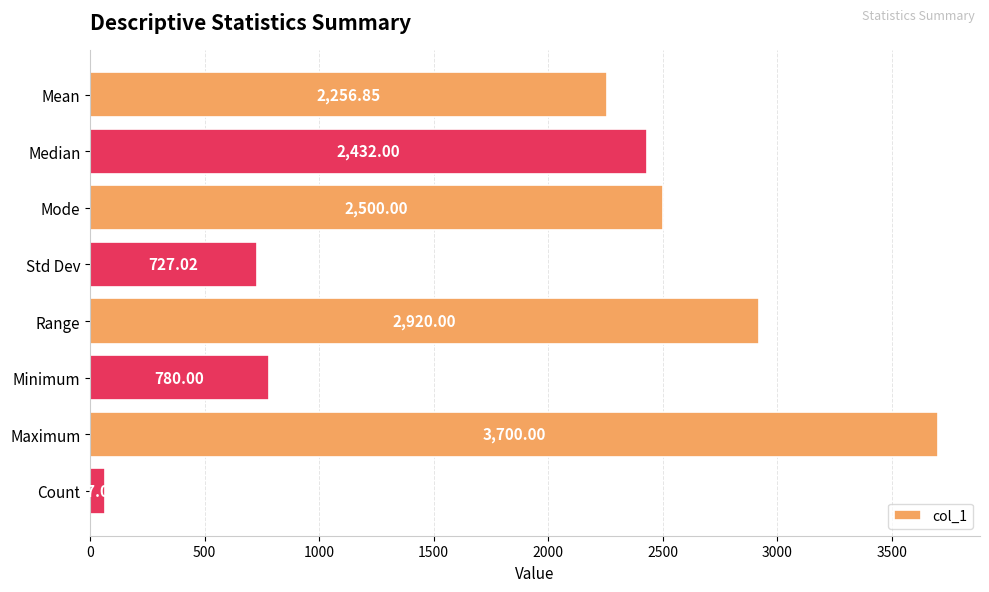

How many bars are there in total?

8